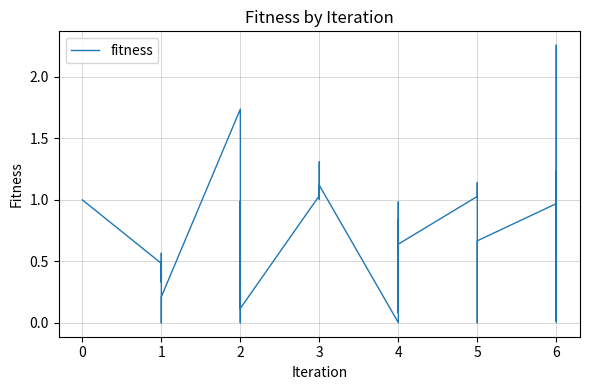

What is the change in value from 2 to 4?

-0.5